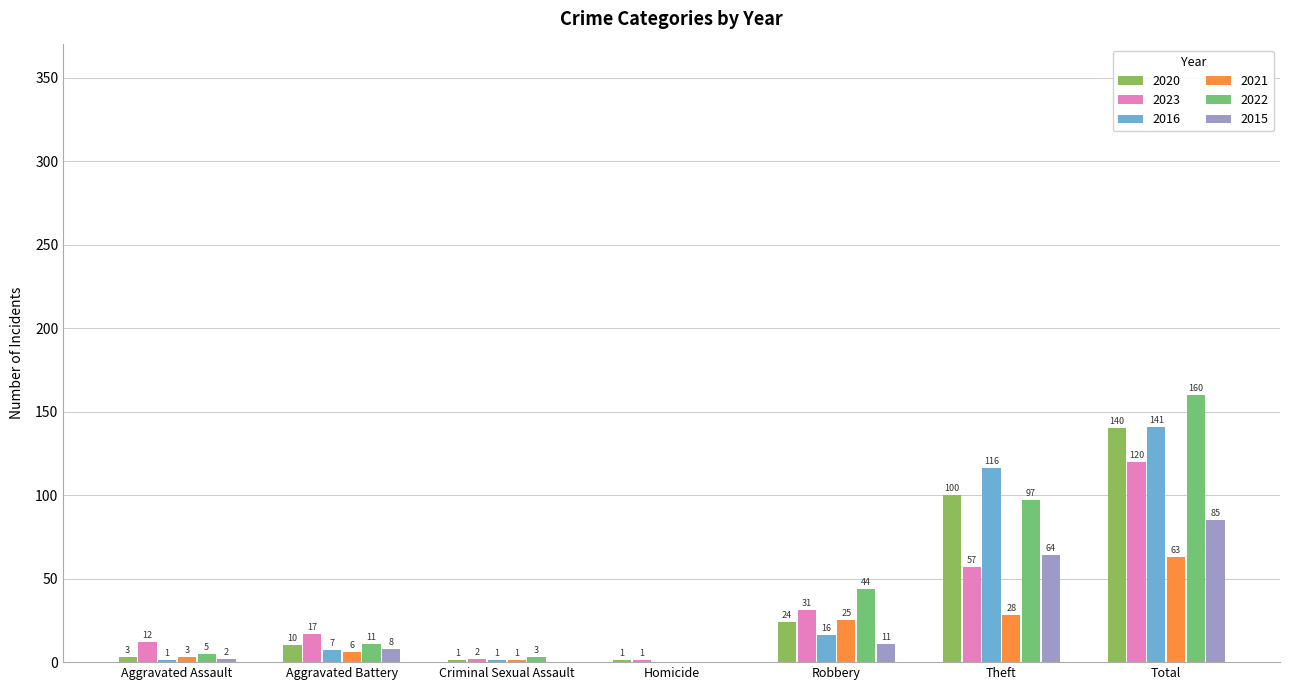

Reading left to right, list all the values displayed in this chart.

2020: Aggravated Assault=3	Aggravated Battery=10	Criminal Sexual Assault=1	Homicide=1	Robbery=24	Theft=100	Total=140
2023: Aggravated Assault=12	Aggravated Battery=17	Criminal Sexual Assault=2	Homicide=1	Robbery=31	Theft=57	Total=120
2016: Aggravated Assault=1	Aggravated Battery=7	Criminal Sexual Assault=1	Homicide=0	Robbery=16	Theft=116	Total=141
2021: Aggravated Assault=3	Aggravated Battery=6	Criminal Sexual Assault=1	Homicide=0	Robbery=25	Theft=28	Total=63
2022: Aggravated Assault=5	Aggravated Battery=11	Criminal Sexual Assault=3	Homicide=0	Robbery=44	Theft=97	Total=160
2015: Aggravated Assault=2	Aggravated Battery=8	Criminal Sexual Assault=0	Homicide=0	Robbery=11	Theft=64	Total=85